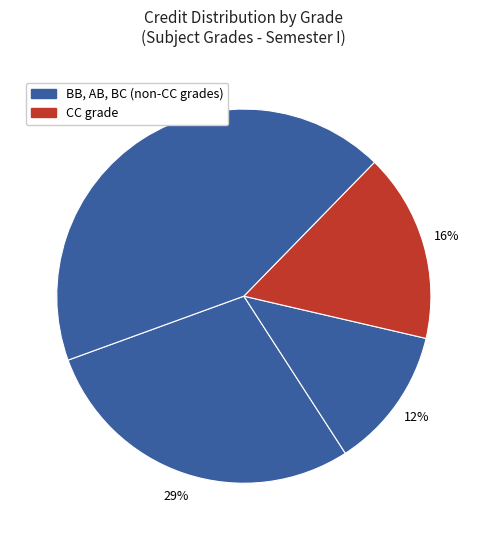

How many segments does this pie chart have?

4